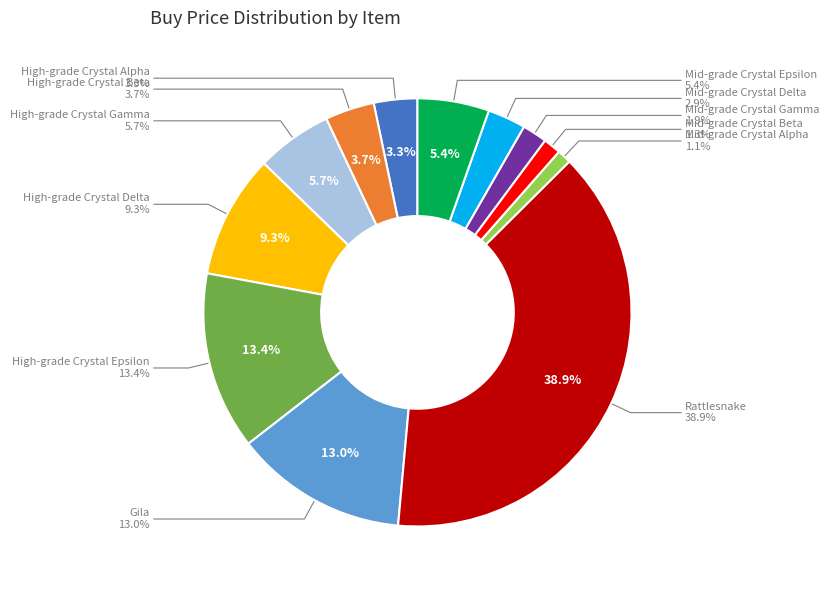

True or false: Mid-grade Crystal Epsilon accounts for 5% of the total.

True